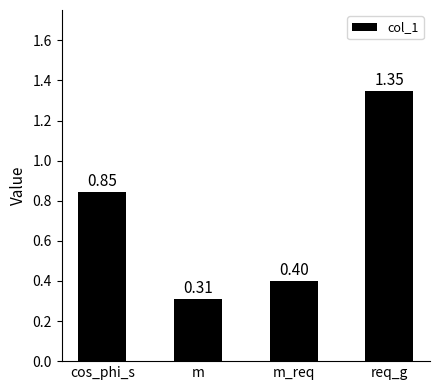

What is the change in value from m to m_req?

+0.1